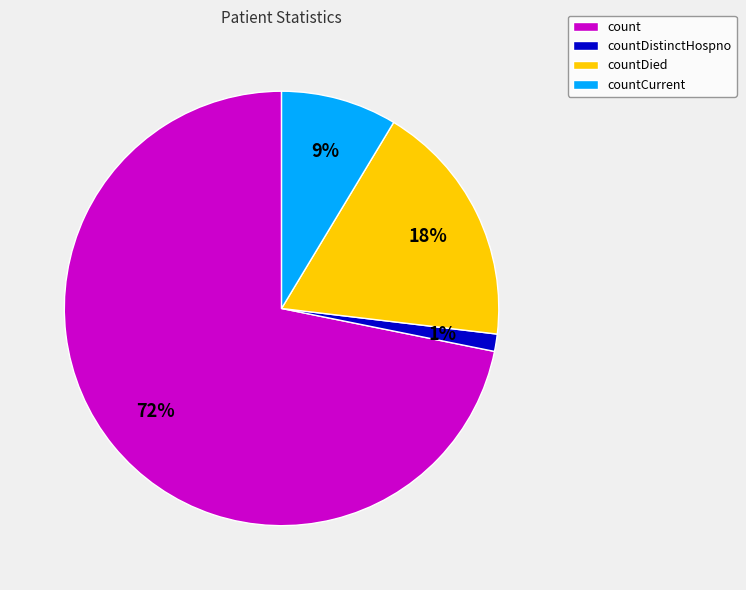

Rank the categories by value from lowest to highest.

countDistinctHospno, countCurrent, countDied, count